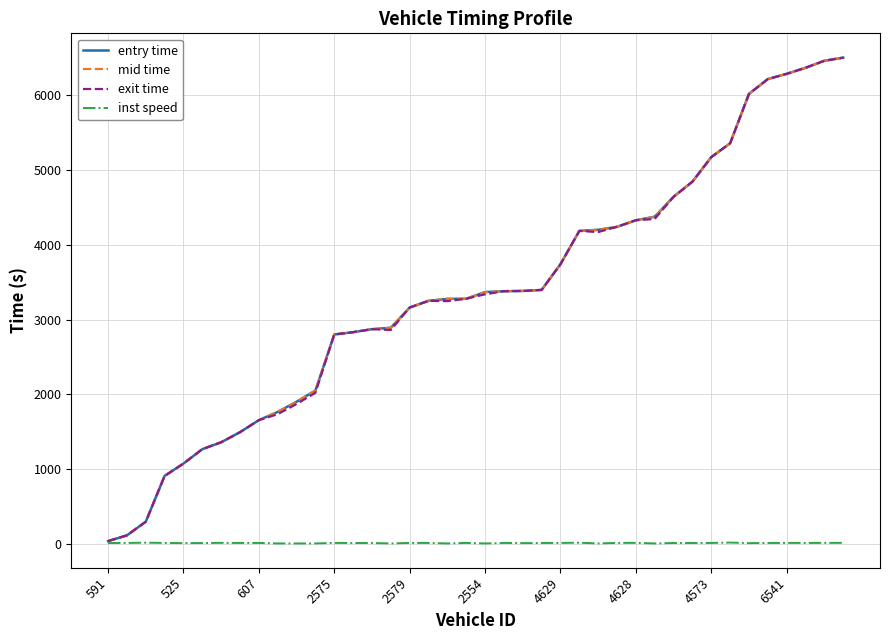

What is the greatest value displayed?

6503.2